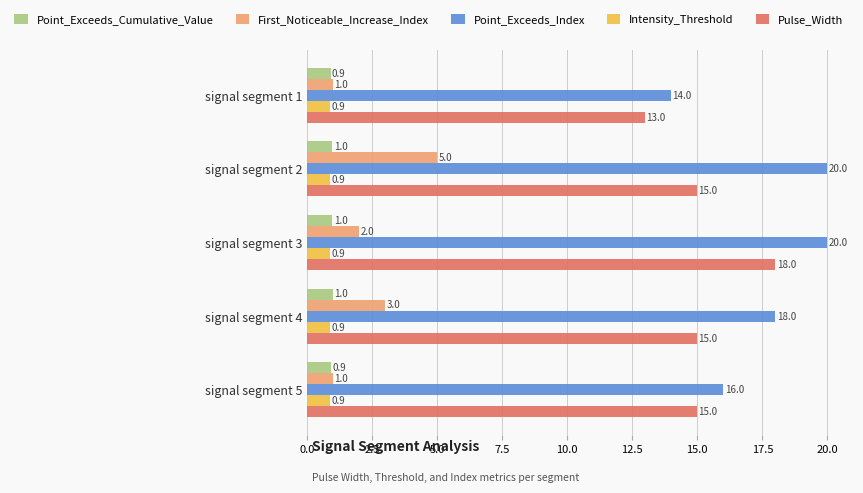

The First_Noticeable_Increase_Index series shows 1.0 at signal segment 1. True or false?

True